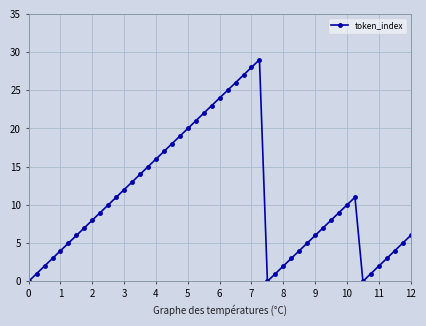

What is the difference between the maximum and minimum values?

29